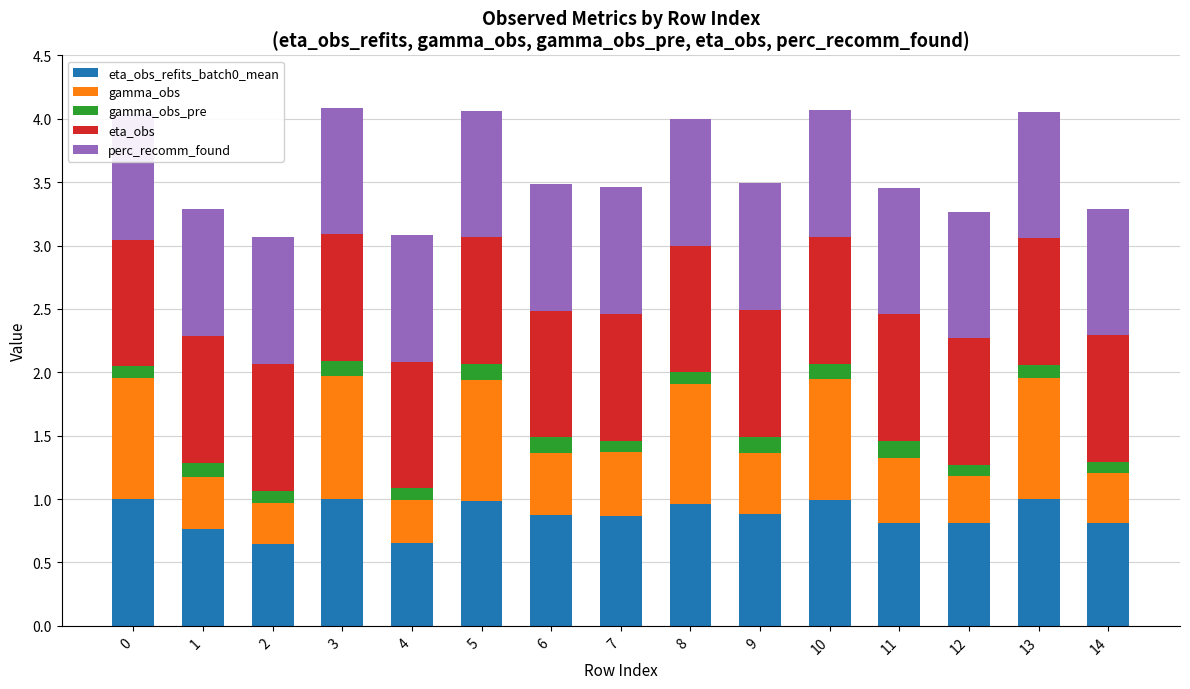

What is the smallest value displayed?

0.1